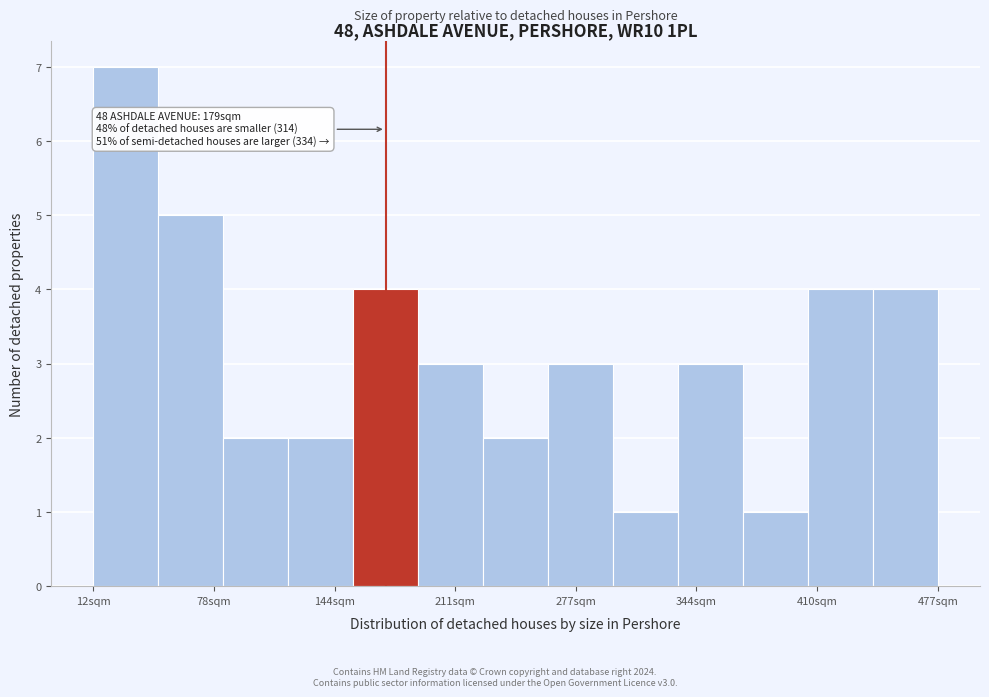

Around what value on the x-axis is the tallest bar? Give the approximate position of its centre, as read against the axis.

30